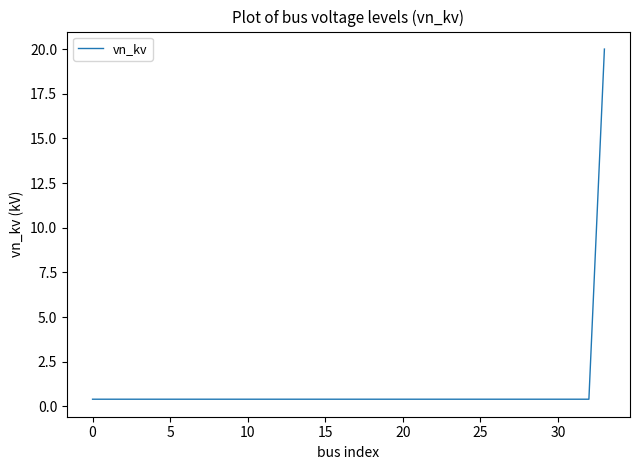

What is the difference between the maximum and second lowest values?

19.6